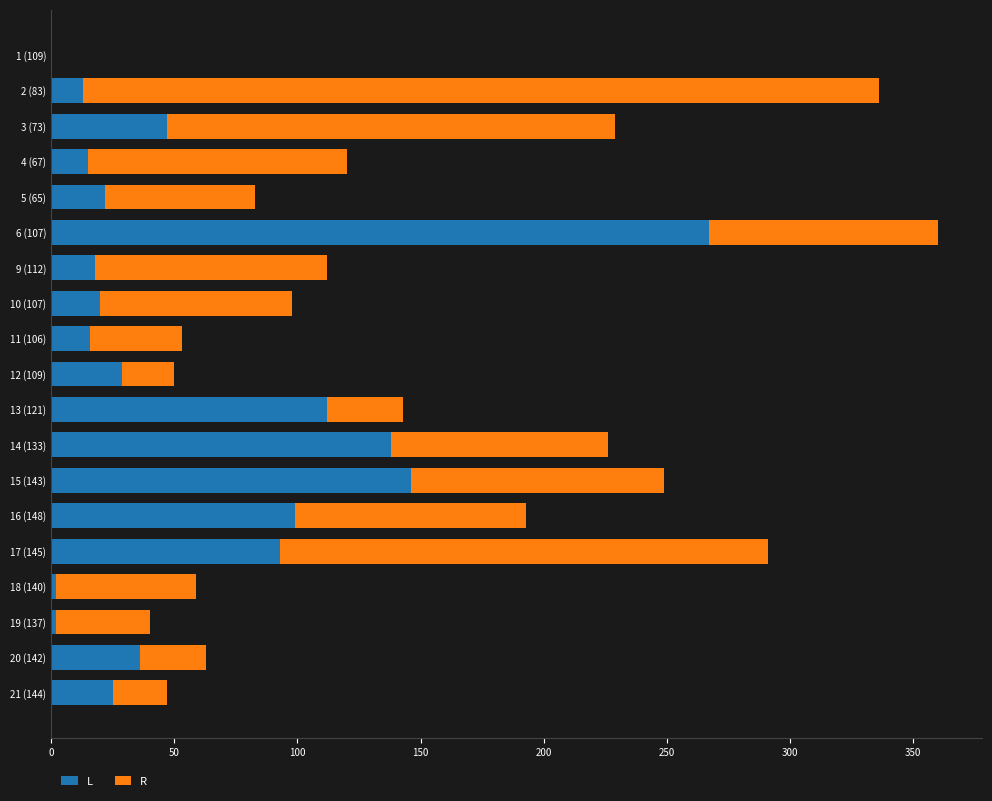

Which category has the highest value in the L series?

6 (107)